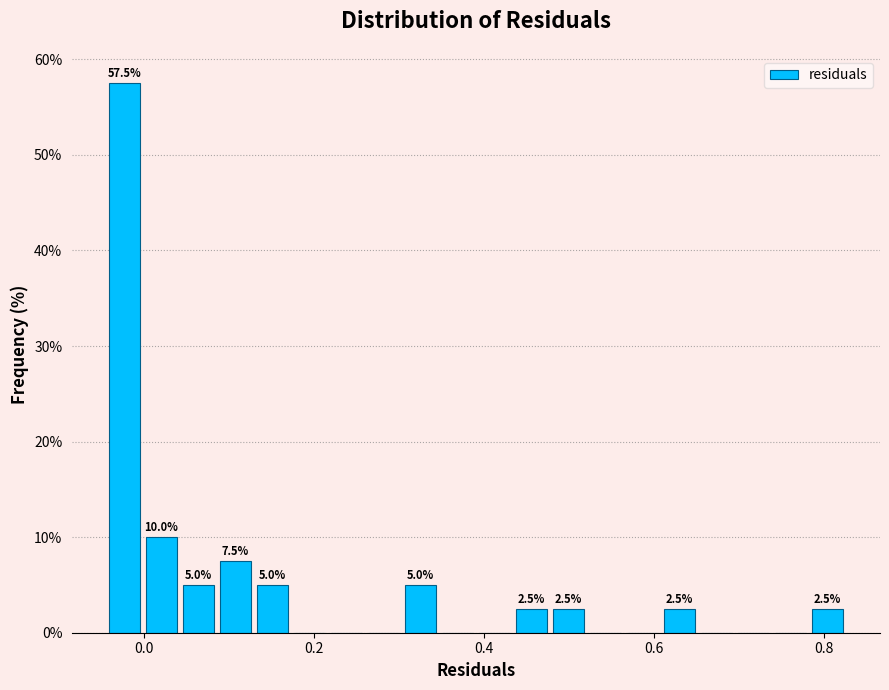

Around what value on the x-axis is the tallest bar? Give the approximate position of its centre, as read against the axis.

-0.02